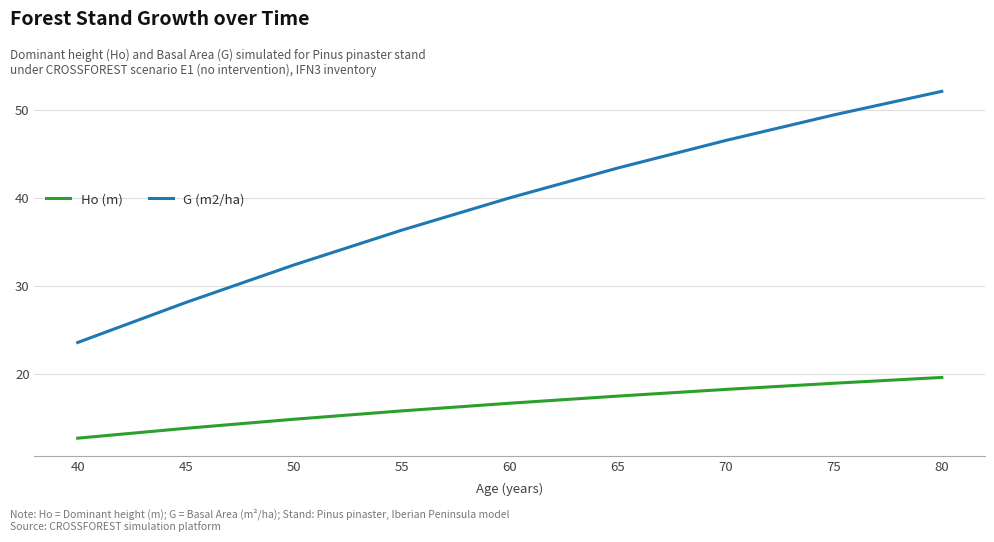

What is the minimum value for G (m2/ha)?

23.6